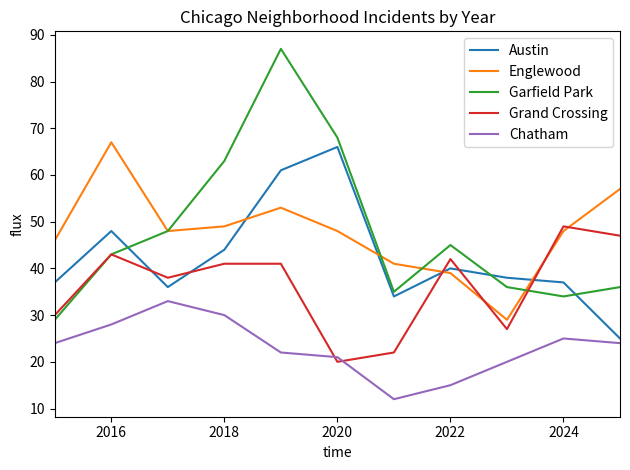

What is the lowest value of the Garfield Park series?

29